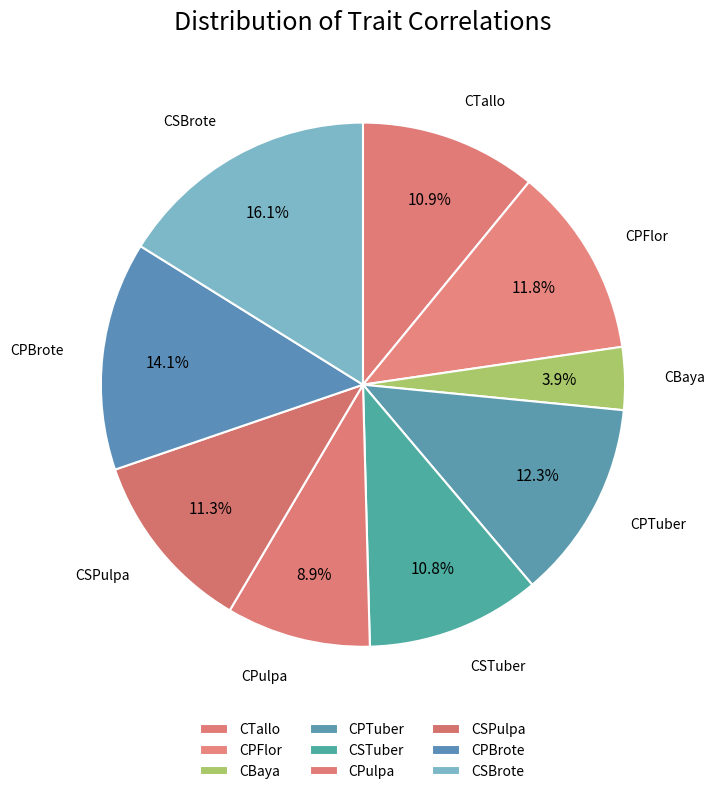

How many segments does this pie chart have?

9